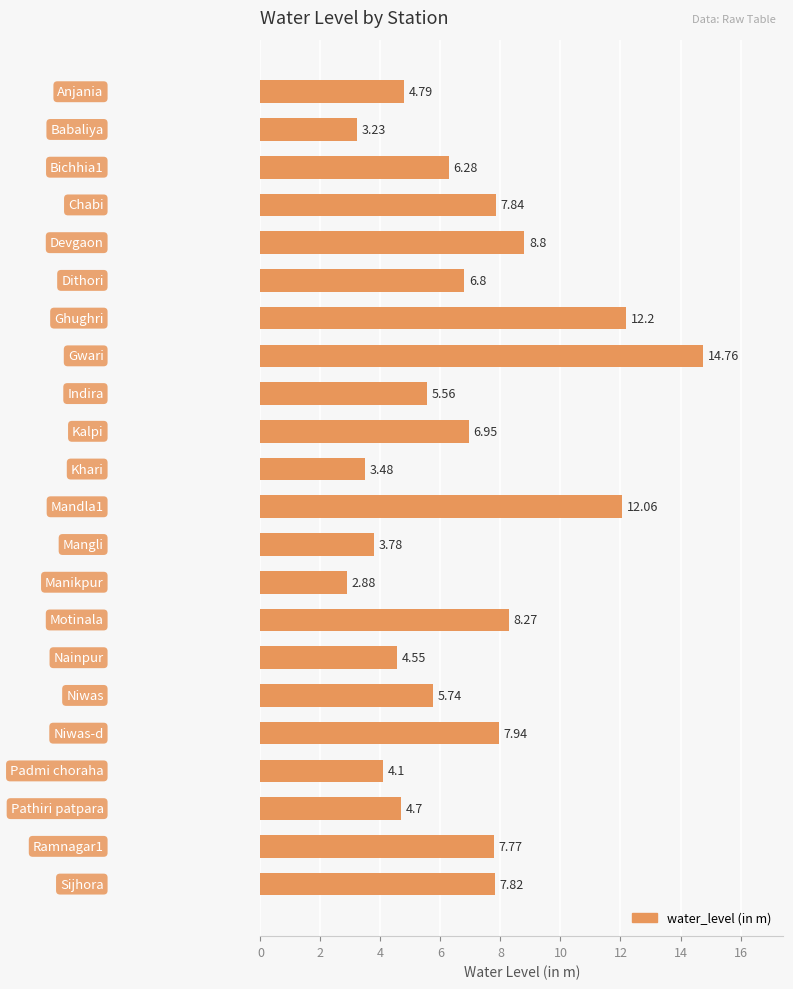

What is the maximum value shown in the chart?

14.8